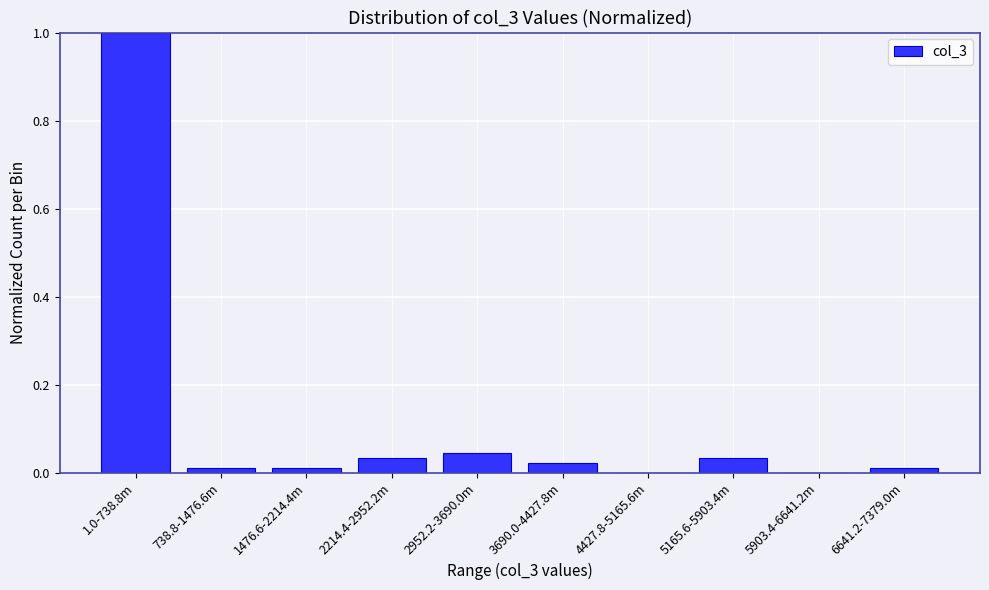

Which label corresponds to the largest value in the chart?

1.0-738.8m